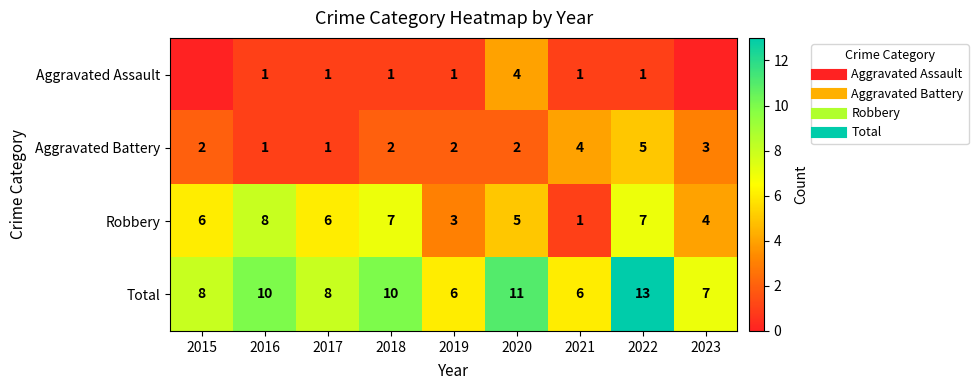

The value of Total at 2019 is 6. True or false?

True